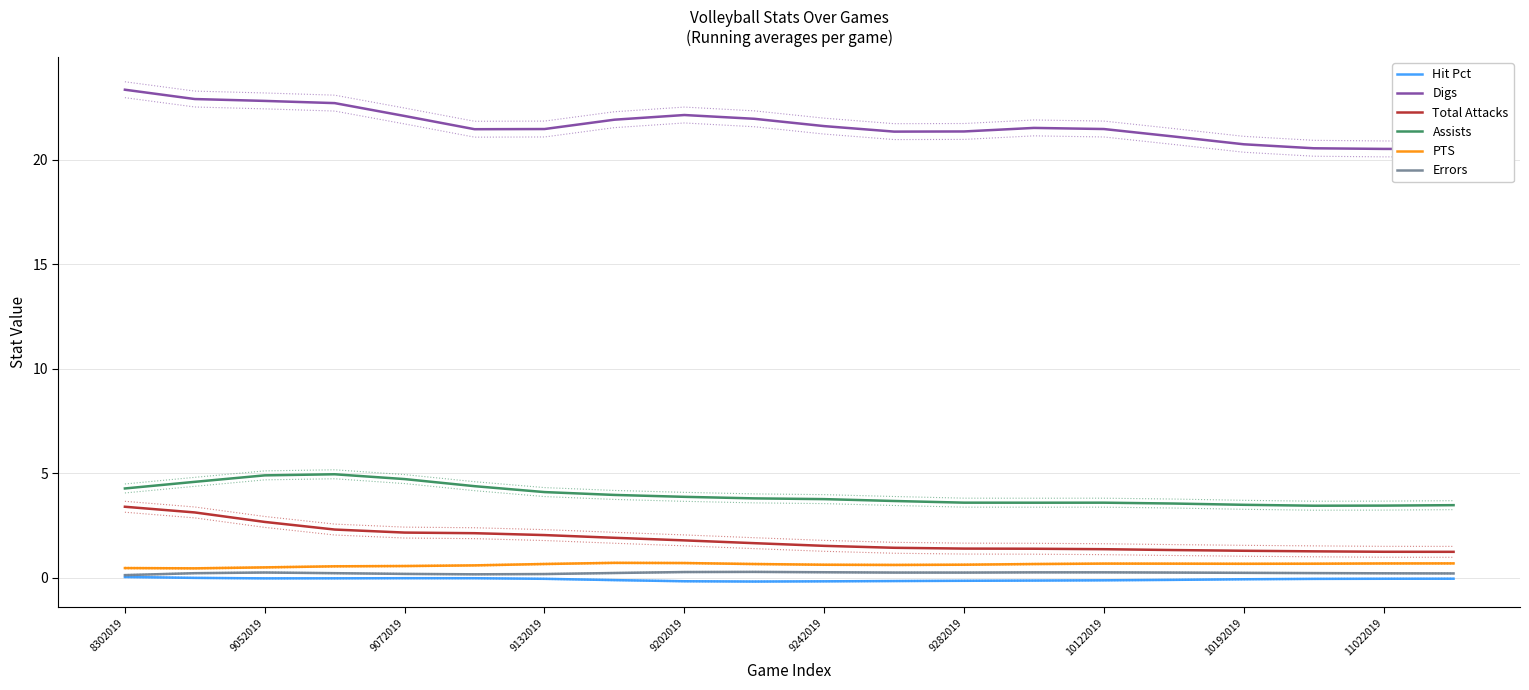

What is the sum of all Total Attacks values?

36.4